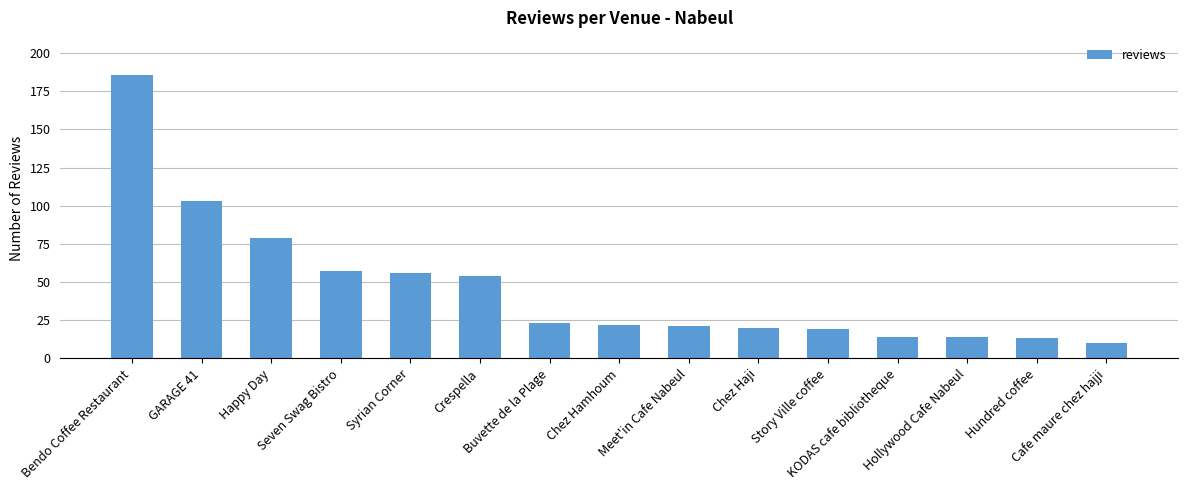

The chart shows a value of 24 at KODAS cafe bibliotheque. True or false?

False